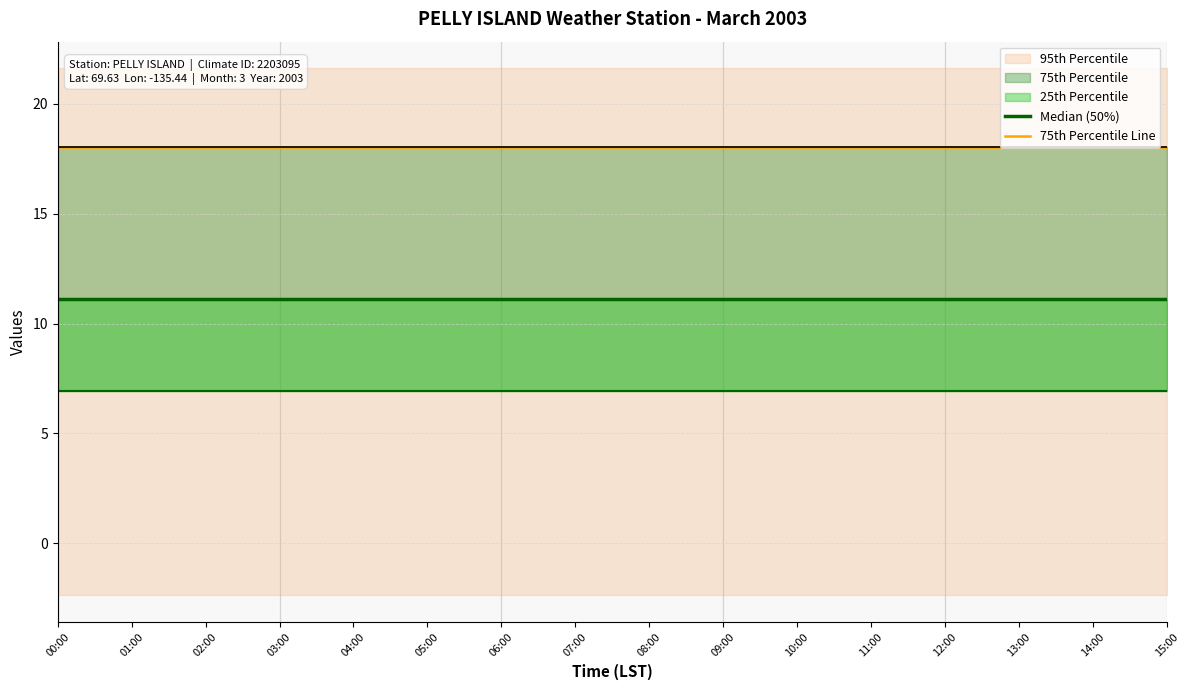

The 75th Percentile Line series shows 6.7 at 09:00. True or false?

False